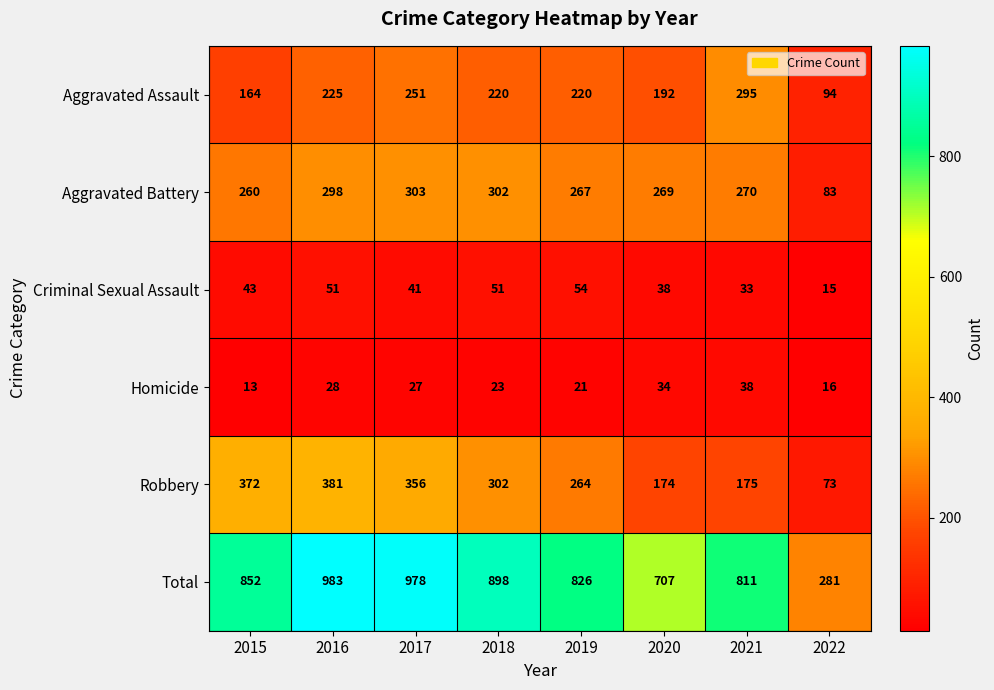

What is the maximum value shown in the chart?

983